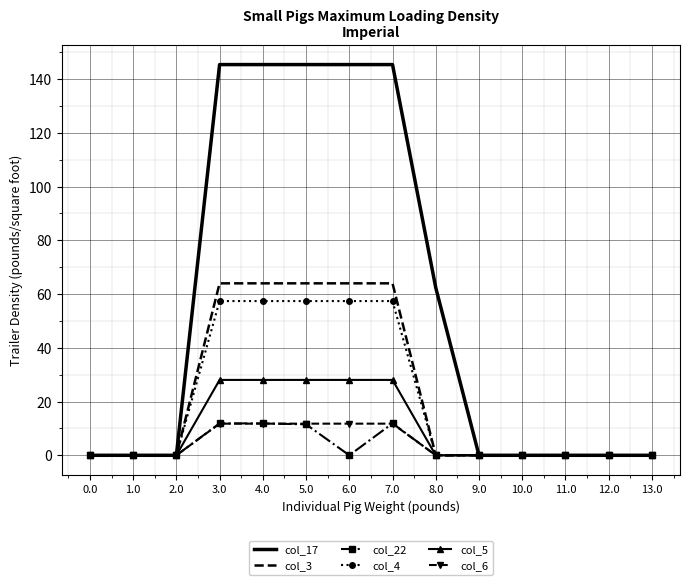

Which series has the largest range (max minus min)?

col_17